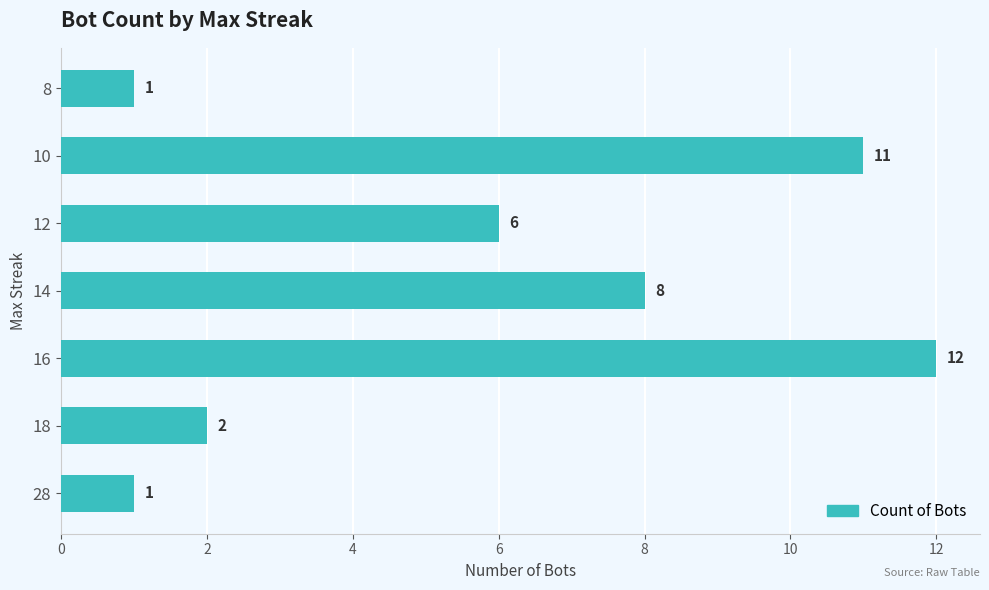

What is the change in value from 16 to 14?

-4